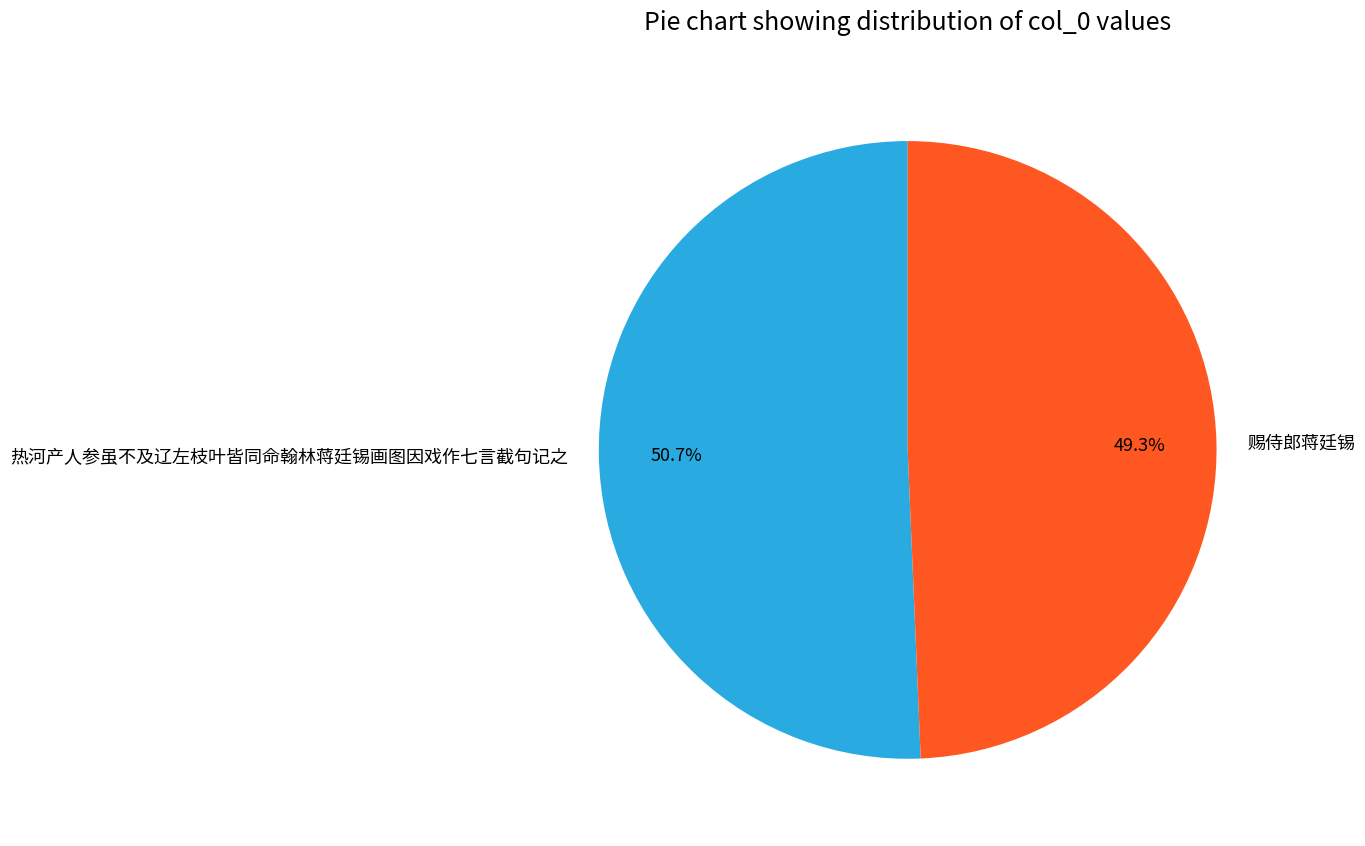

Which slice is the smallest?

赐侍郎蒋廷锡